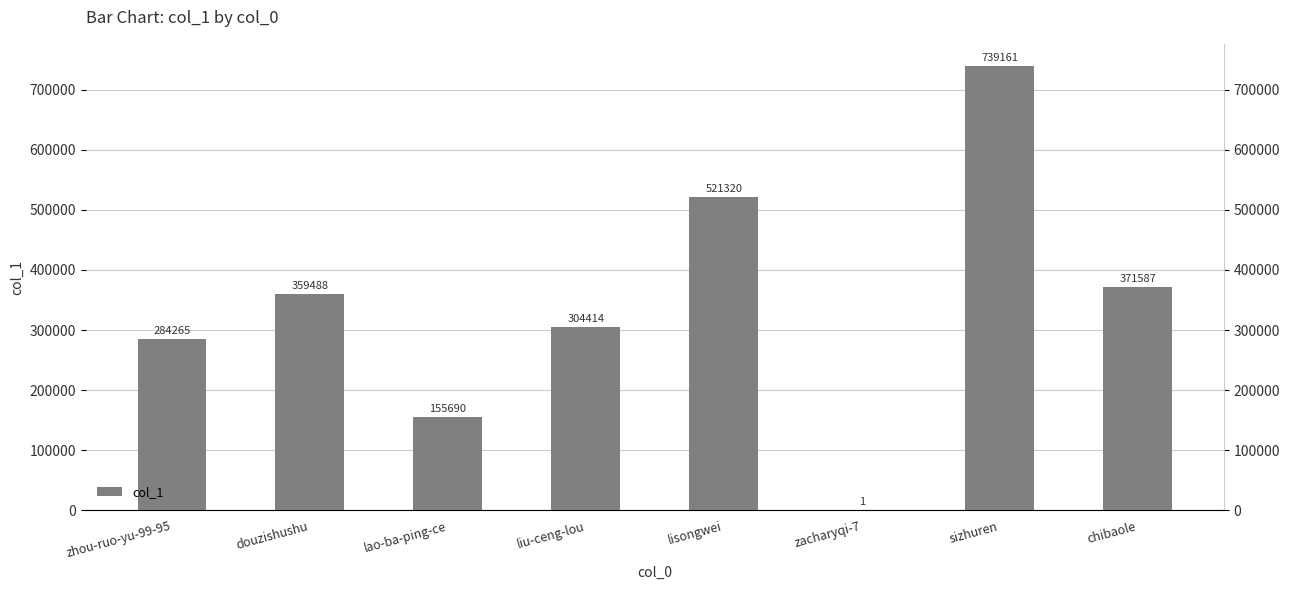

Reading right to left, what are all the values shown in this chart?

chibaole=371587	sizhuren=739161	zacharyqi-7=1	lisongwei=521320	liu-ceng-lou=304414	lao-ba-ping-ce=155690	douzishushu=359488	zhou-ruo-yu-99-95=284265